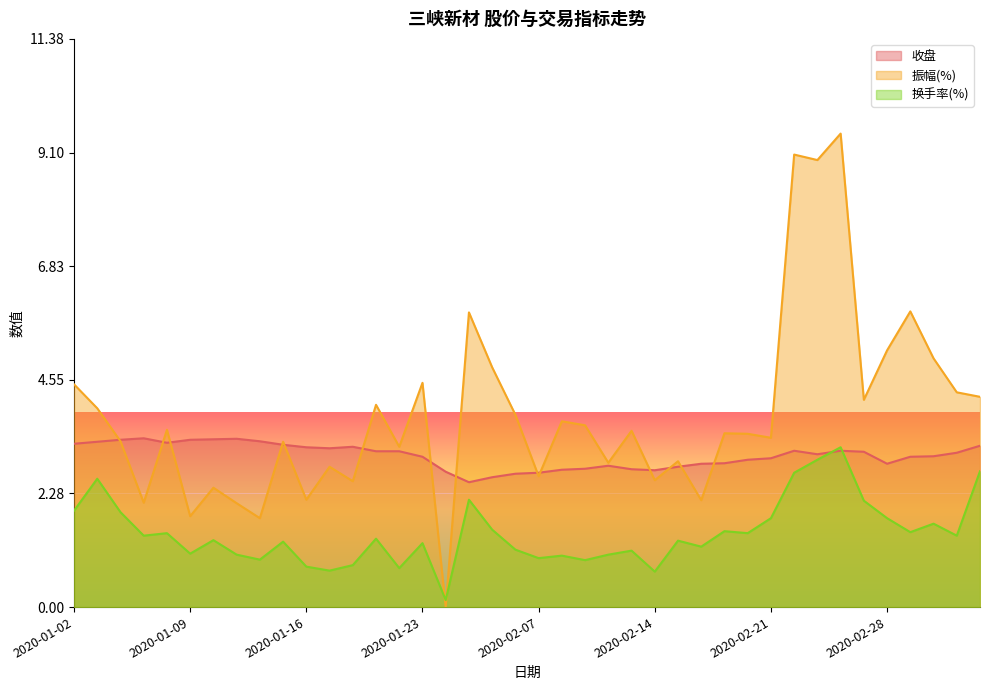

Reading left to right, transcribe all the data shown in this chart.

收盘: 2020-01-02=3.3	2020-01-03=3.3	2020-01-06=3.4	2020-01-07=3.4	2020-01-08=3.3	2020-01-09=3.4	2020-01-10=3.4	2020-01-13=3.4	2020-01-14=3.3	2020-01-15=3.2	2020-01-16=3.2	2020-01-17=3.2	2020-01-20=3.2	2020-01-21=3.1	2020-01-22=3.1	2020-01-23=3.0	2020-02-03=2.7	2020-02-04=2.5	2020-02-05=2.6	2020-02-06=2.7	2020-02-07=2.7	2020-02-10=2.8	2020-02-11=2.8	2020-02-12=2.8	2020-02-13=2.8	2020-02-14=2.7	2020-02-17=2.8	2020-02-18=2.9	2020-02-19=2.9	2020-02-20=3.0	2020-02-21=3.0	2020-02-24=3.1	2020-02-25=3.1	2020-02-26=3.1	2020-02-27=3.1	2020-02-28=2.9	2020-03-02=3.0	2020-03-03=3.0	2020-03-04=3.1	2020-03-05=3.2
振幅(%): 2020-01-02=4.5	2020-01-03=4.0	2020-01-06=3.3	2020-01-07=2.1	2020-01-08=3.5	2020-01-09=1.8	2020-01-10=2.4	2020-01-13=2.1	2020-01-14=1.8	2020-01-15=3.3	2020-01-16=2.1	2020-01-17=2.8	2020-01-20=2.5	2020-01-21=4.0	2020-01-22=3.2	2020-01-23=4.5	2020-02-03=0.0	2020-02-04=5.9	2020-02-05=4.8	2020-02-06=3.9	2020-02-07=2.6	2020-02-10=3.7	2020-02-11=3.6	2020-02-12=2.9	2020-02-13=3.5	2020-02-14=2.5	2020-02-17=2.9	2020-02-18=2.1	2020-02-19=3.5	2020-02-20=3.5	2020-02-21=3.4	2020-02-24=9.1	2020-02-25=8.9	2020-02-26=9.5	2020-02-27=4.2	2020-02-28=5.1	2020-03-02=5.9	2020-03-03=5.0	2020-03-04=4.3	2020-03-05=4.2
换手率(%): 2020-01-02=1.9	2020-01-03=2.6	2020-01-06=1.9	2020-01-07=1.4	2020-01-08=1.5	2020-01-09=1.1	2020-01-10=1.3	2020-01-13=1.1	2020-01-14=0.9	2020-01-15=1.3	2020-01-16=0.8	2020-01-17=0.7	2020-01-20=0.8	2020-01-21=1.4	2020-01-22=0.8	2020-01-23=1.3	2020-02-03=0.1	2020-02-04=2.1	2020-02-05=1.6	2020-02-06=1.1	2020-02-07=1.0	2020-02-10=1.0	2020-02-11=0.9	2020-02-12=1.1	2020-02-13=1.1	2020-02-14=0.7	2020-02-17=1.3	2020-02-18=1.2	2020-02-19=1.5	2020-02-20=1.5	2020-02-21=1.8	2020-02-24=2.7	2020-02-25=3.0	2020-02-26=3.2	2020-02-27=2.1	2020-02-28=1.8	2020-03-02=1.5	2020-03-03=1.7	2020-03-04=1.4	2020-03-05=2.7